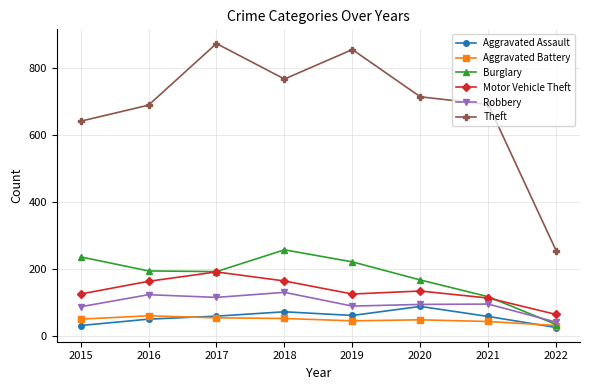

Which series has the largest range (max minus min)?

Theft